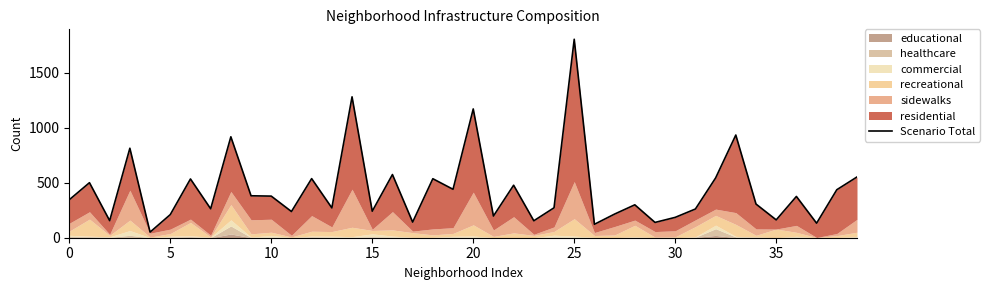

What is the label of the 25th point from the left?

24